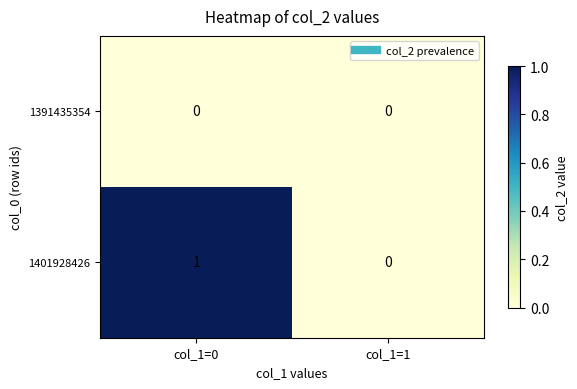

Reading right to left, what are all the values shown in this chart?

1391435354: 0	0
1401928426: 0	1